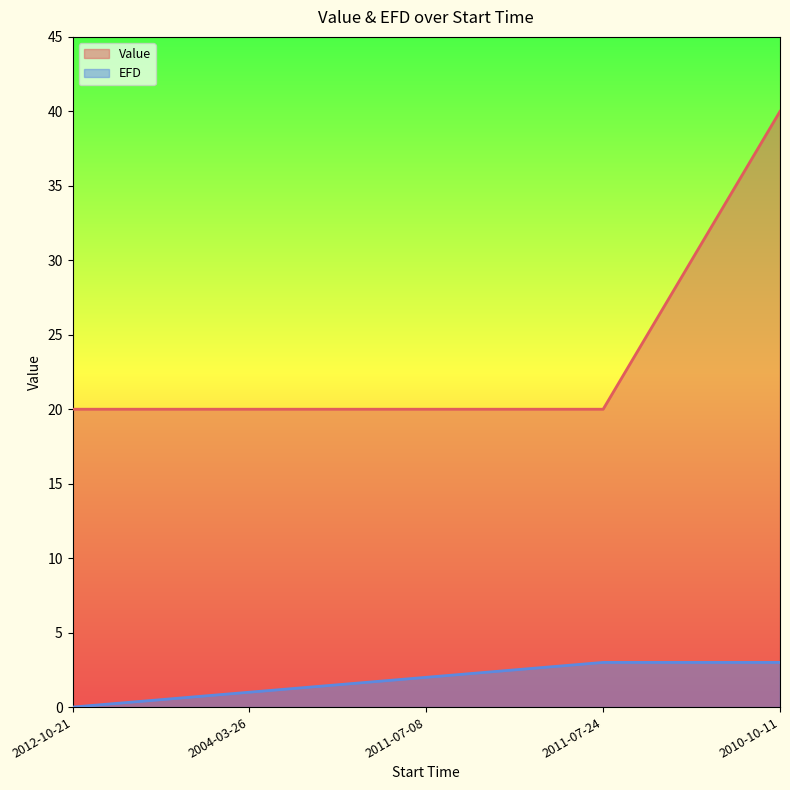

True or false: EFD and Value intersect in this chart.

False